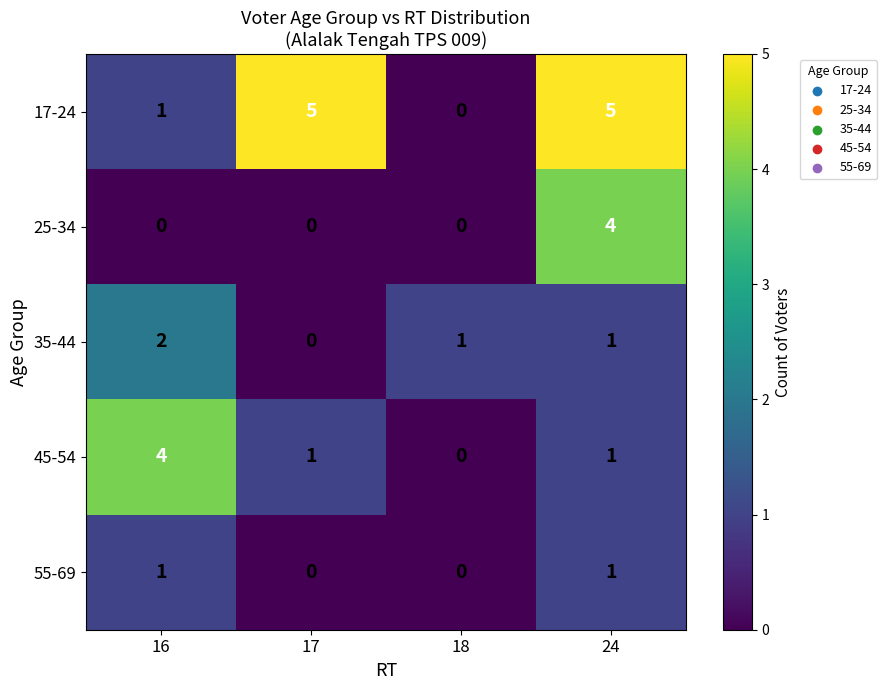

What is the total value across all series at 18?

1